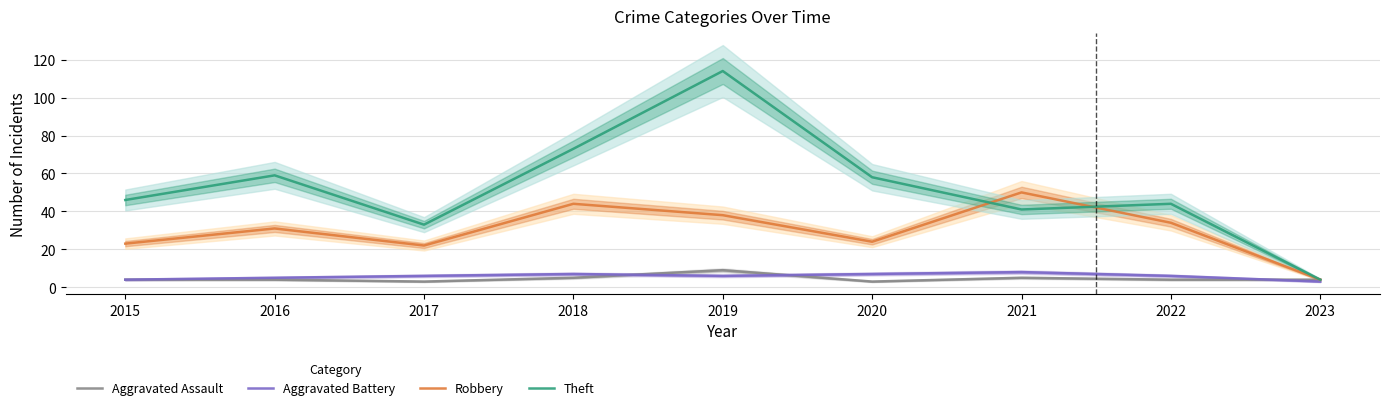

Which series changed the most between 2017 and 2018?

Theft